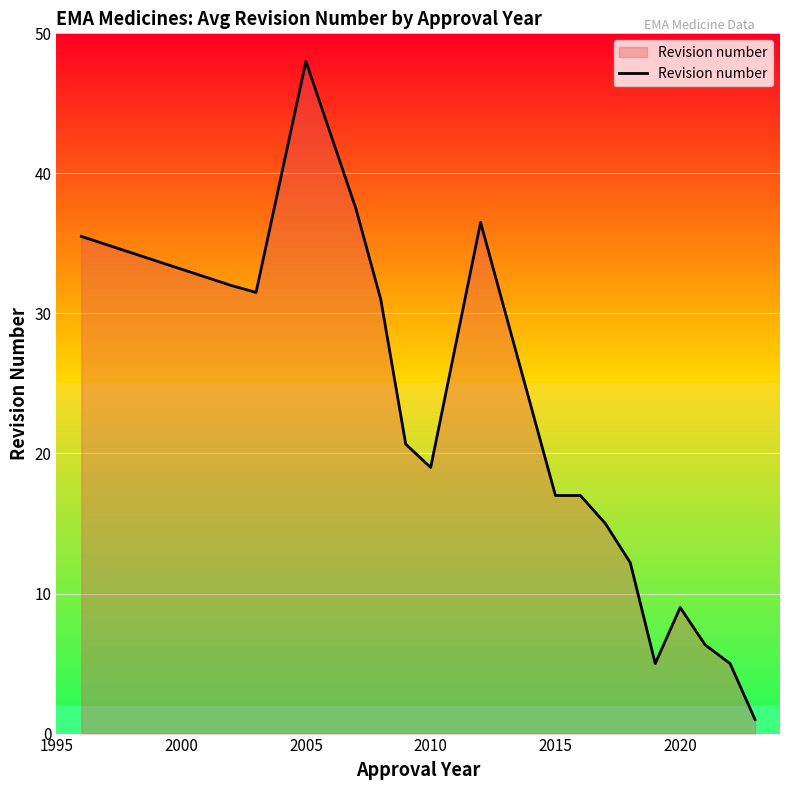

What is the minimum value shown in the chart?

1.0